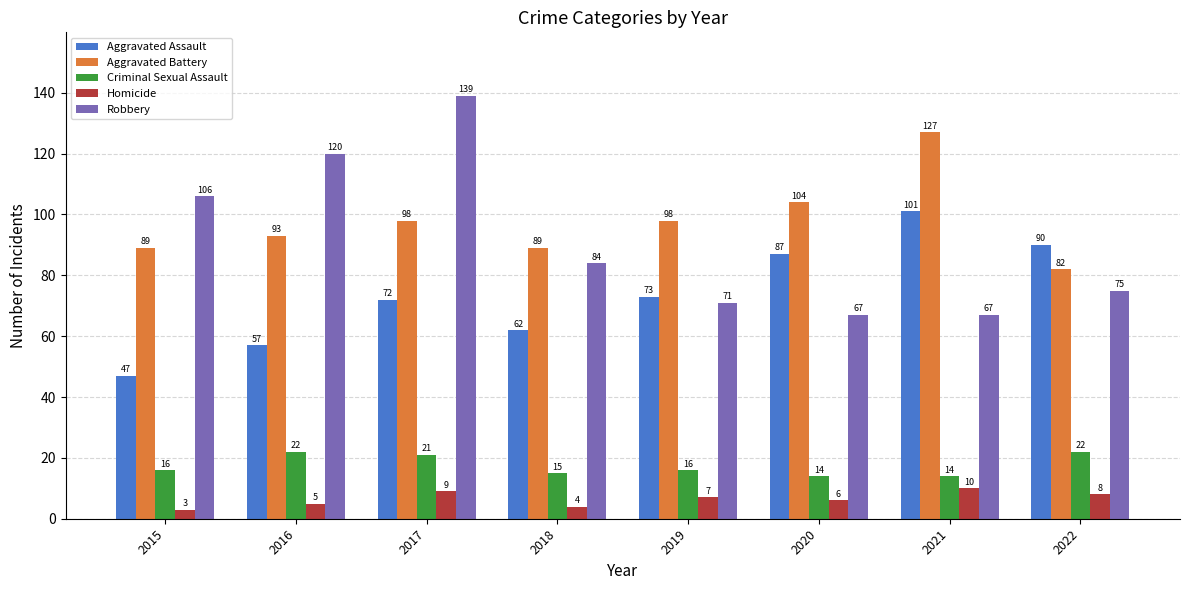

Which series has the largest range (max minus min)?

Robbery